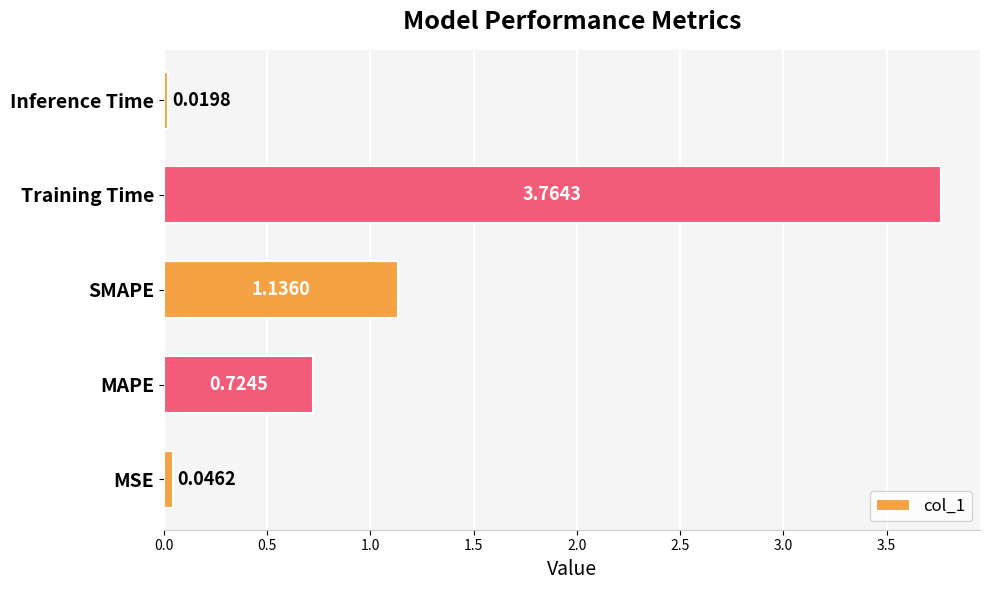

Rank the categories by value from highest to lowest.

Training Time, SMAPE, MAPE, MSE, Inference Time